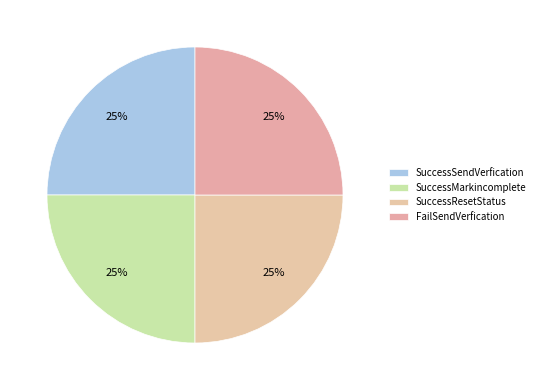

To the nearest percent, what portion does SuccessMarkincomplete represent?

25%